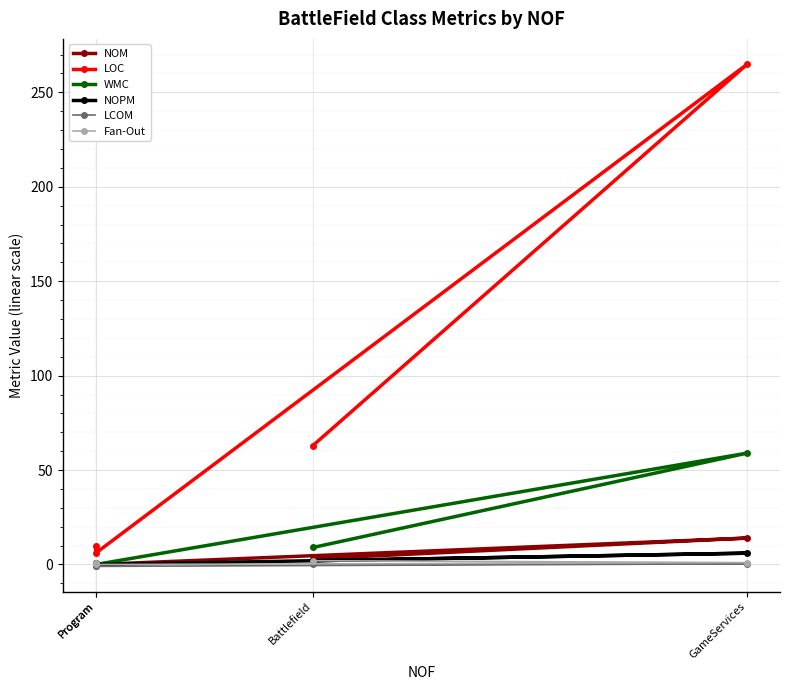

Rank the series by their maximum value, from lowest to highest.

LCOM, Fan-Out, NOPM, NOM, WMC, LOC